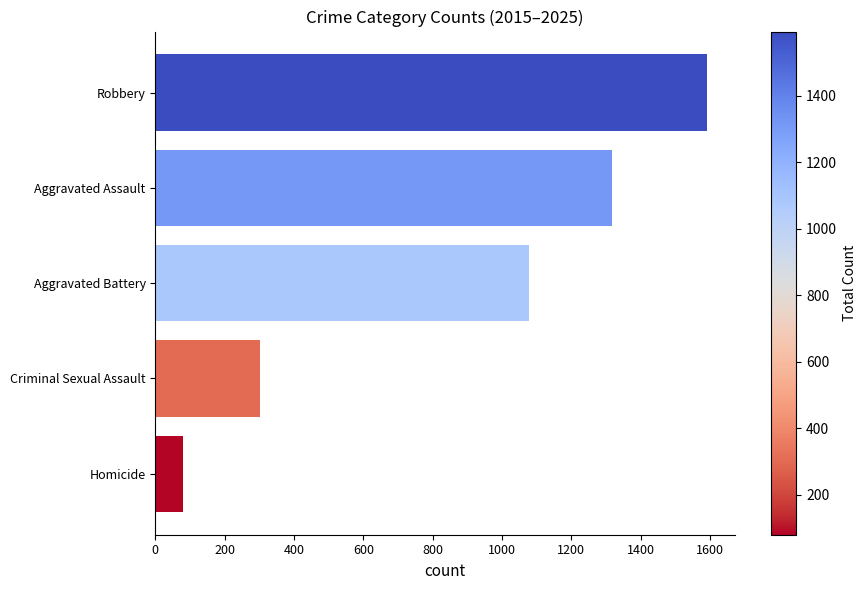

How many series are shown in this chart?

1